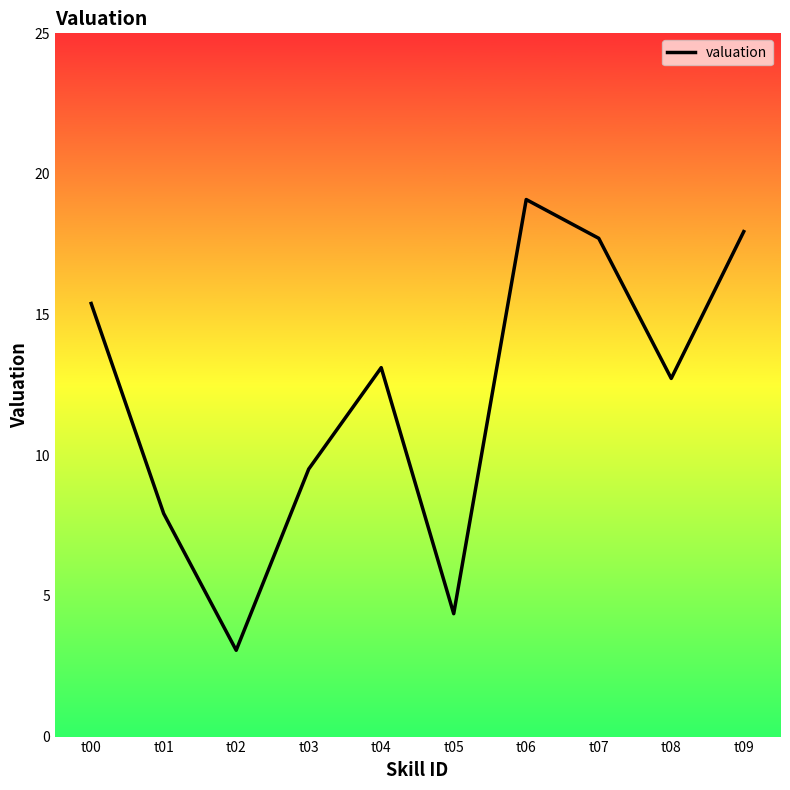

Does the chart display data point markers on the line(s)?

No